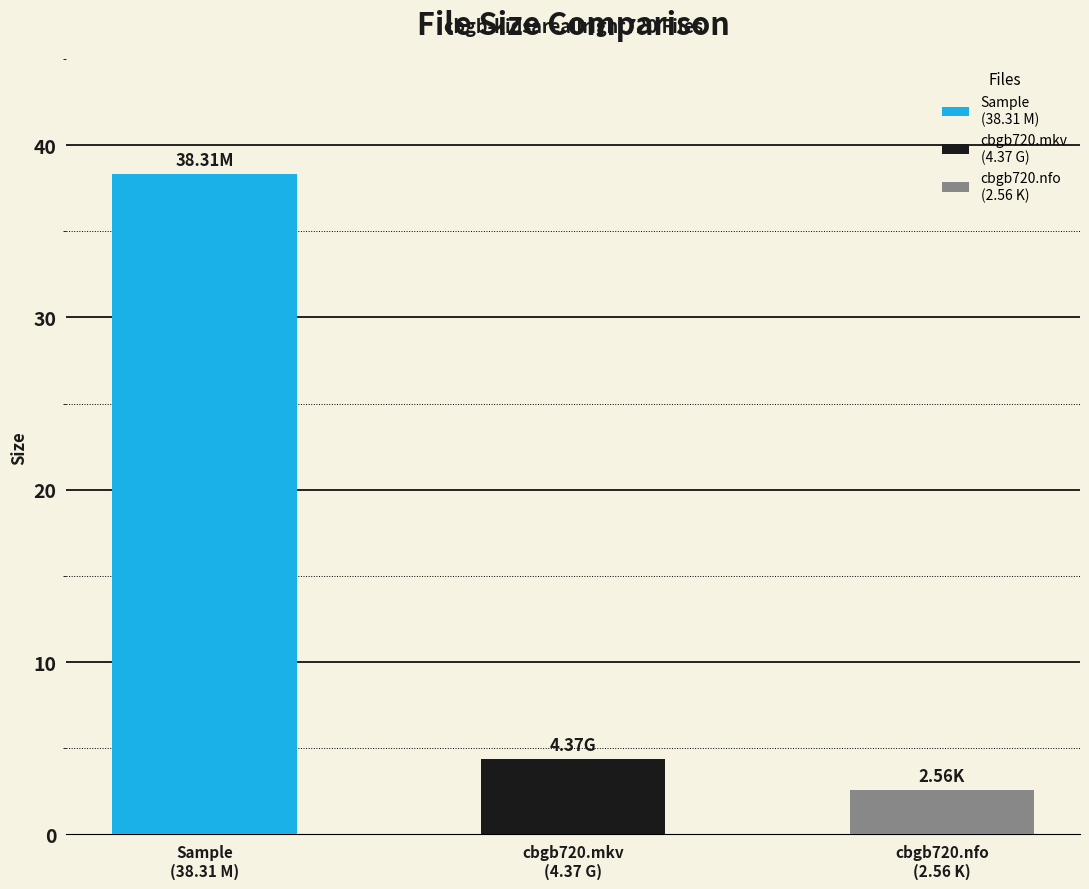

The value at cbgb-kidsareallright720.mkv (4.37 G) is 4.4. True or false?

True